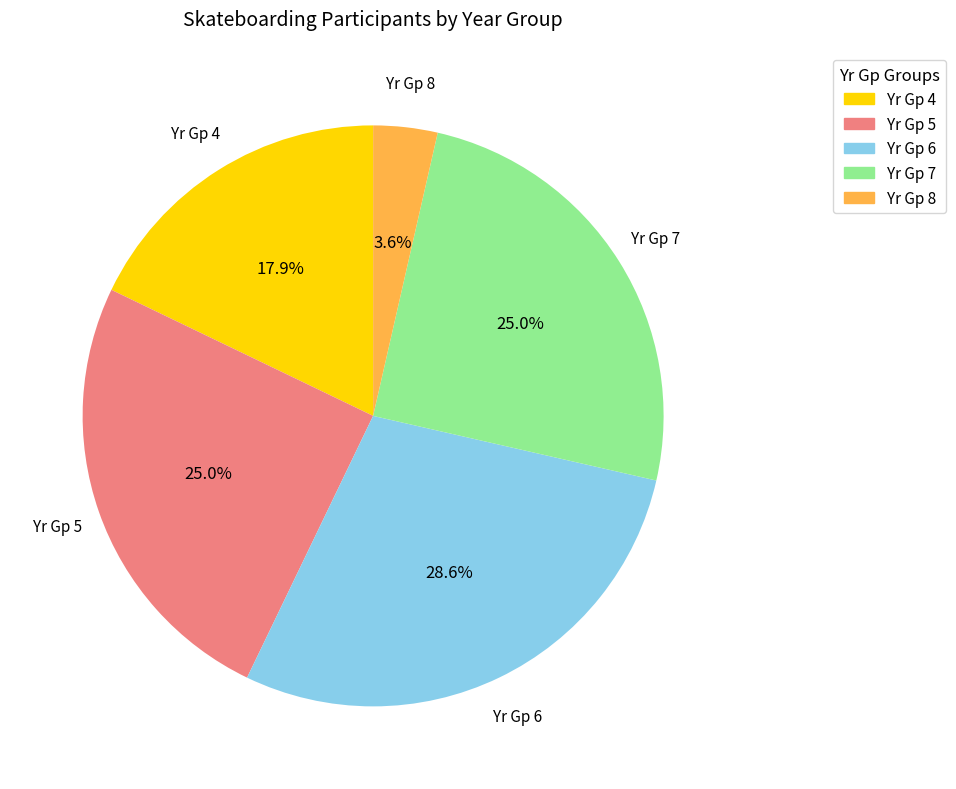

To the nearest percent, what percentage of the pie is Yr Gp 8?

4%